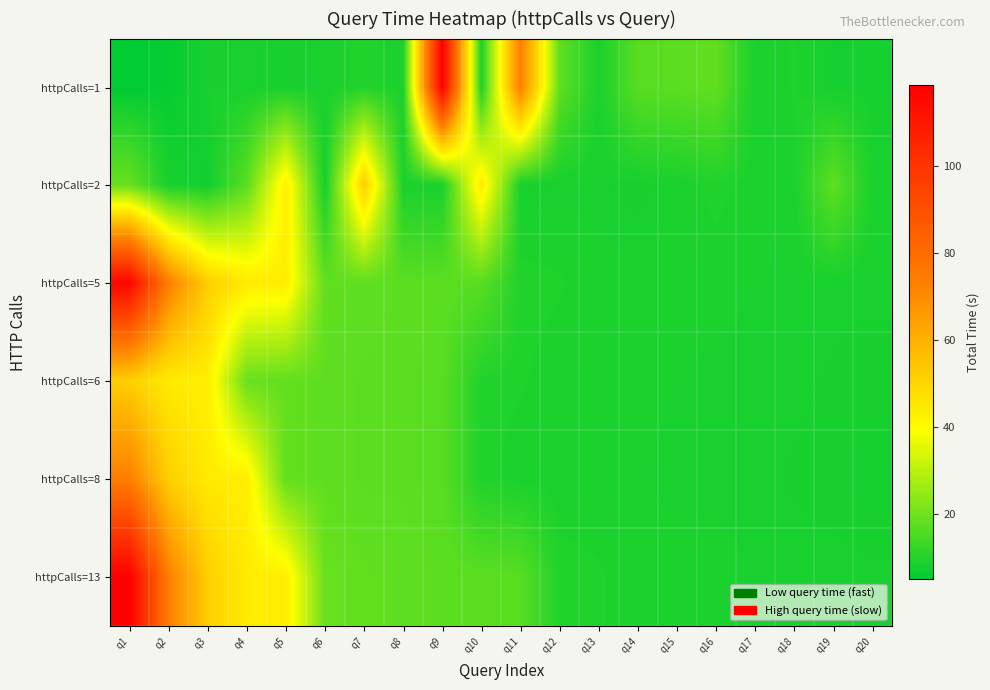

What is the maximum value shown in the chart?

118.5